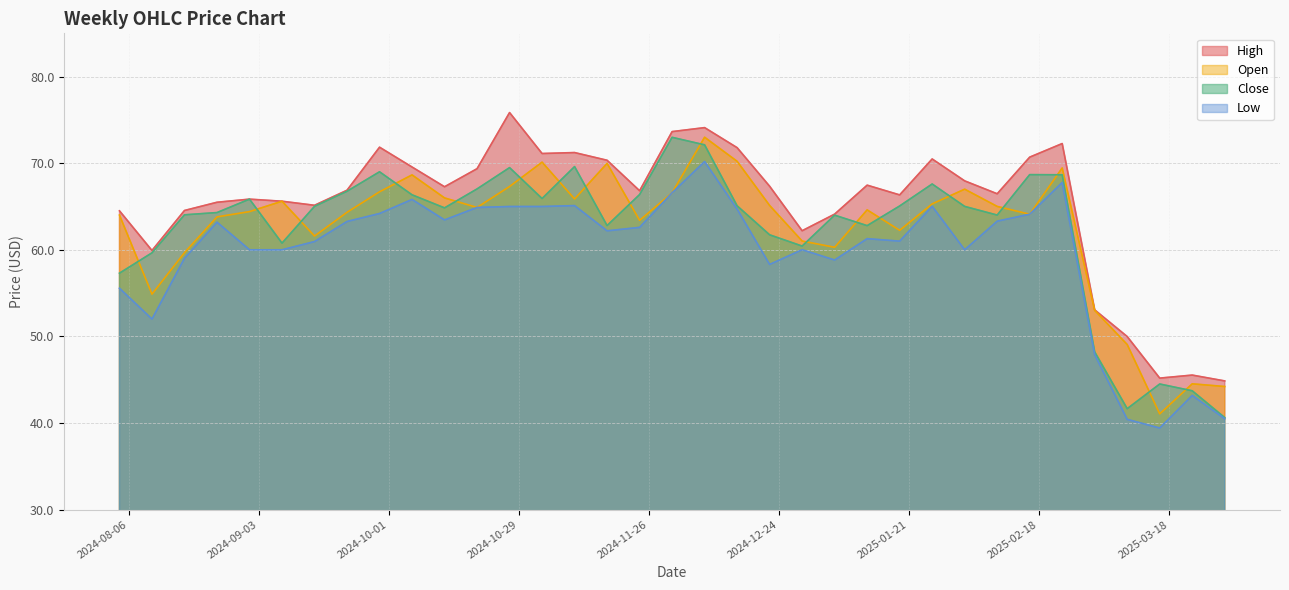

How many interior local peaks does the high series have?

9